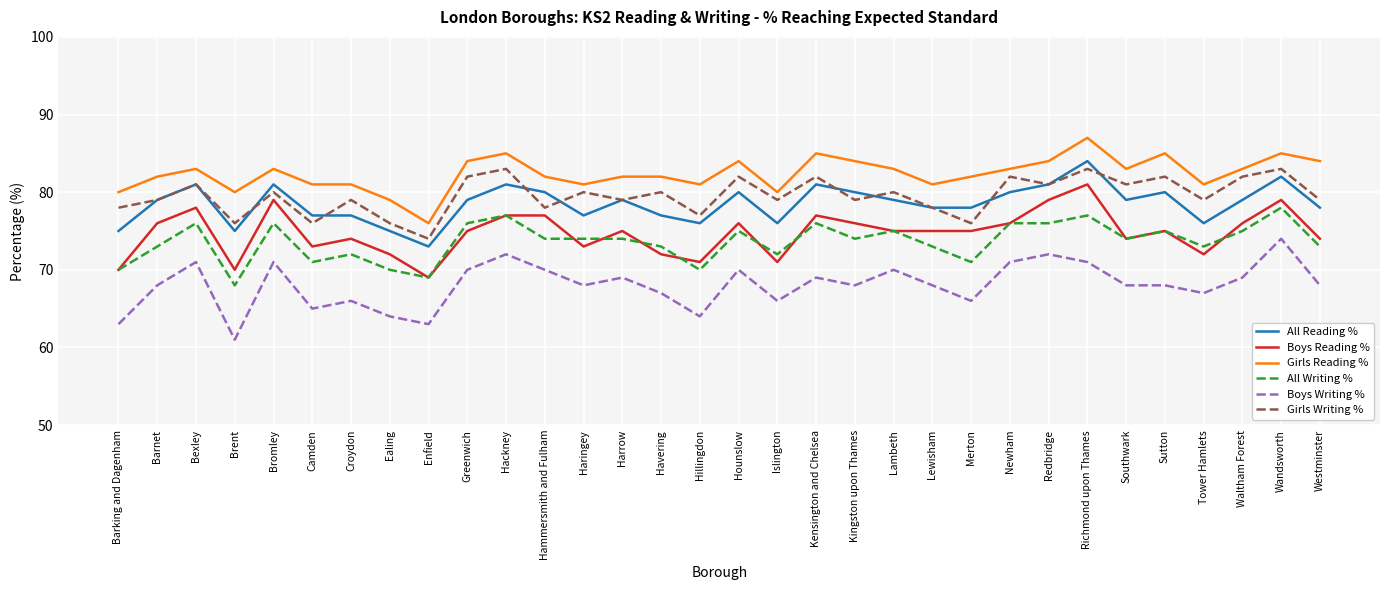

What is the highest value of the Boys Writing % series?

74